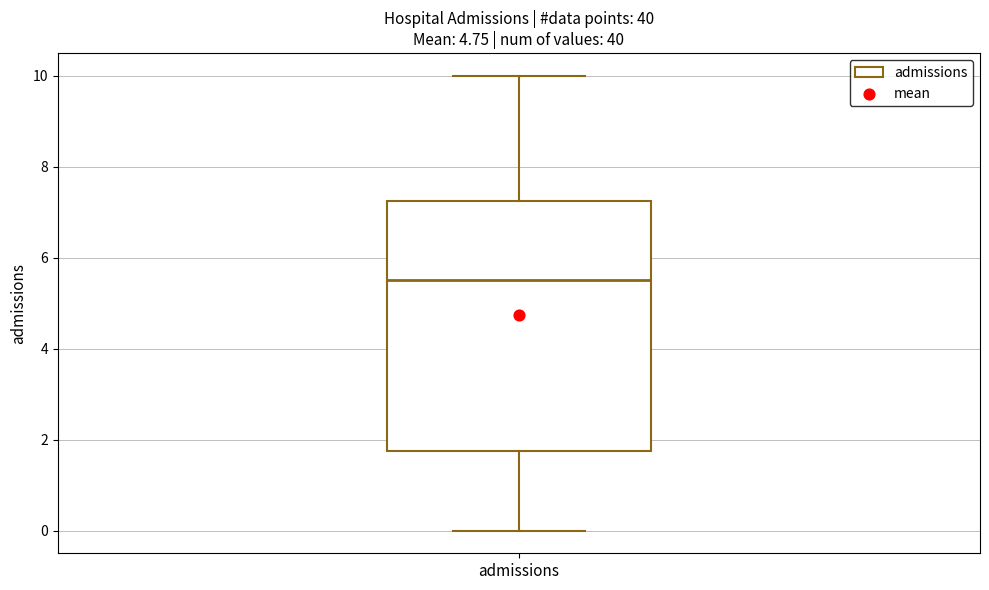

Read this box plot against the y-axis: the position of the median line, the range covered by the box, and the ends of both whiskers. The values are not printed on the chart, so give them approximately, as read against the axis.

median 5.6, box 1.8 to 7.2, whiskers 0.0 to 10.0